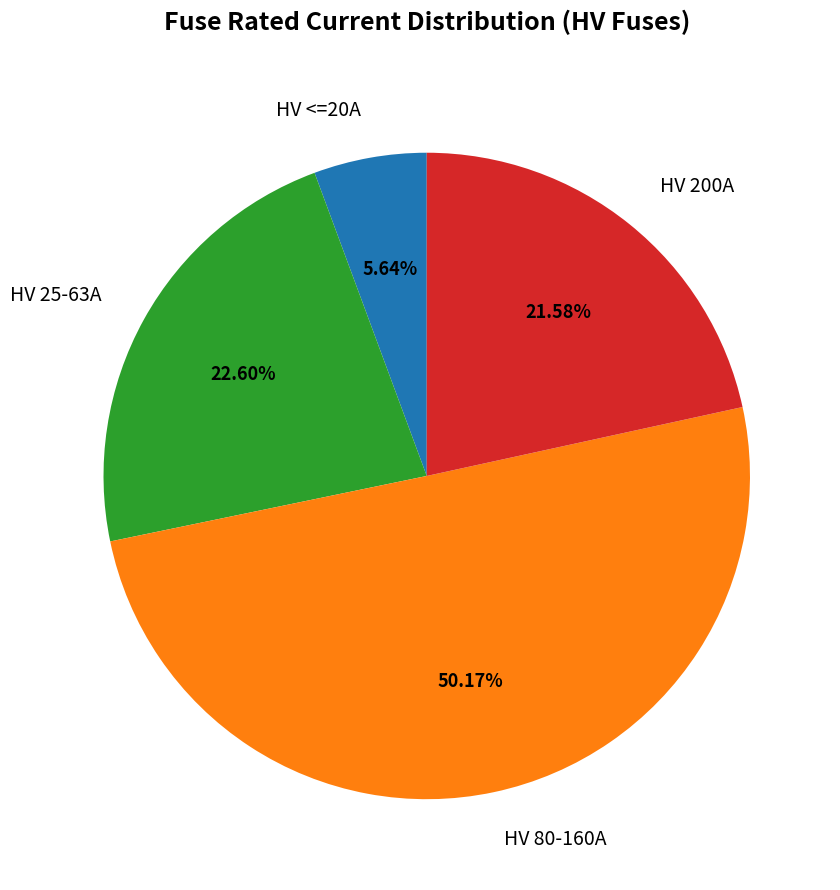

How many segments does this pie chart have?

4